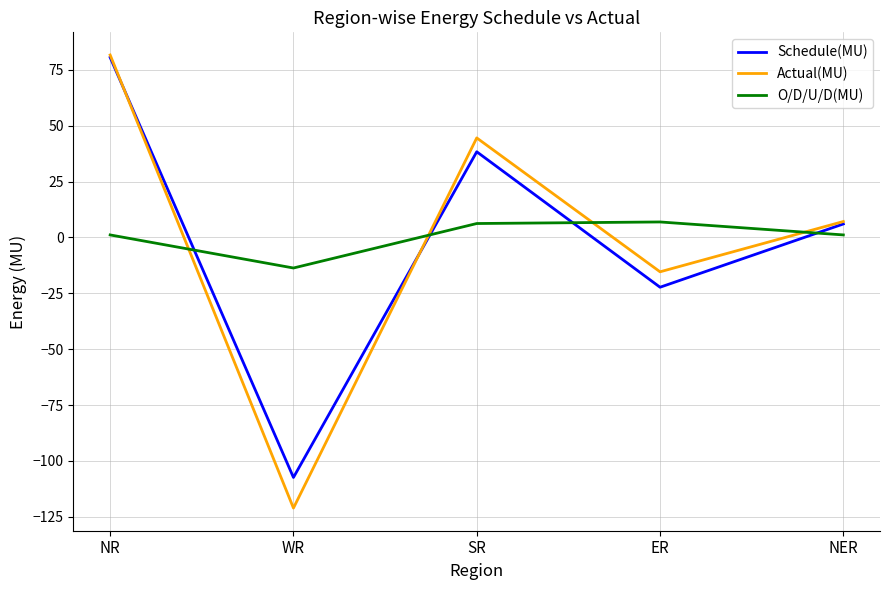

What value does the Actual(MU) series have at SR?

44.5